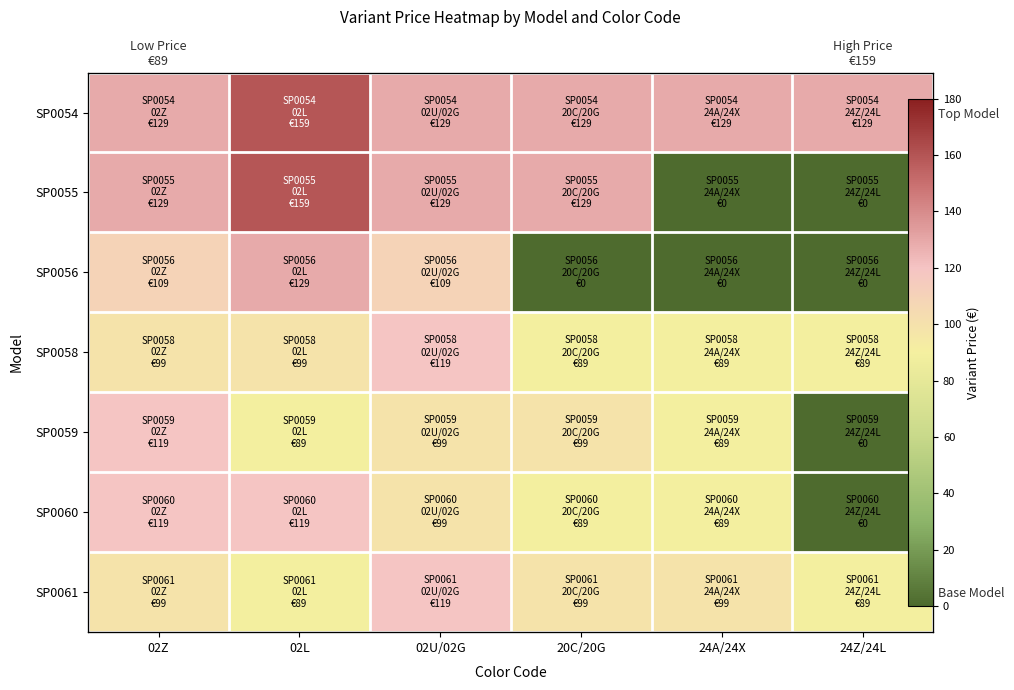

At which label is SP0056 closest to 64?

02Z